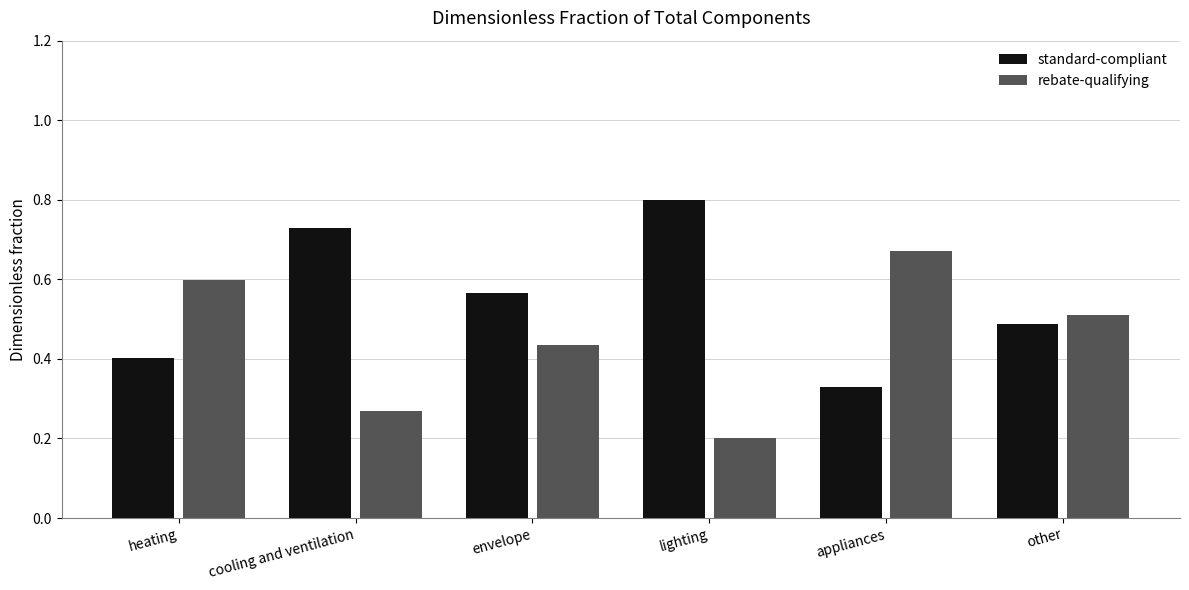

What is the total value across all series at lighting?

1.0